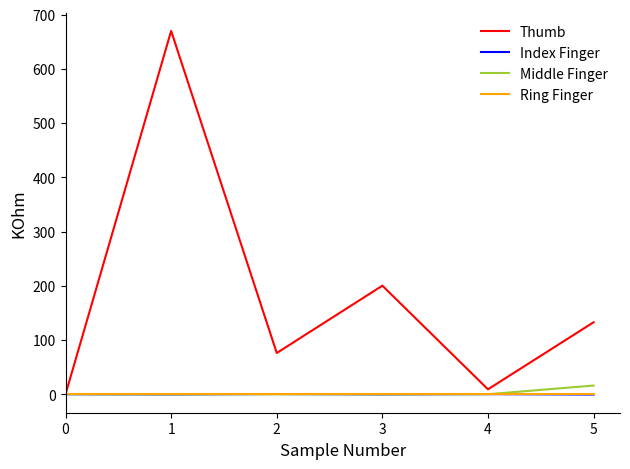

The value of Middle Finger at 4 is 0.0. True or false?

True